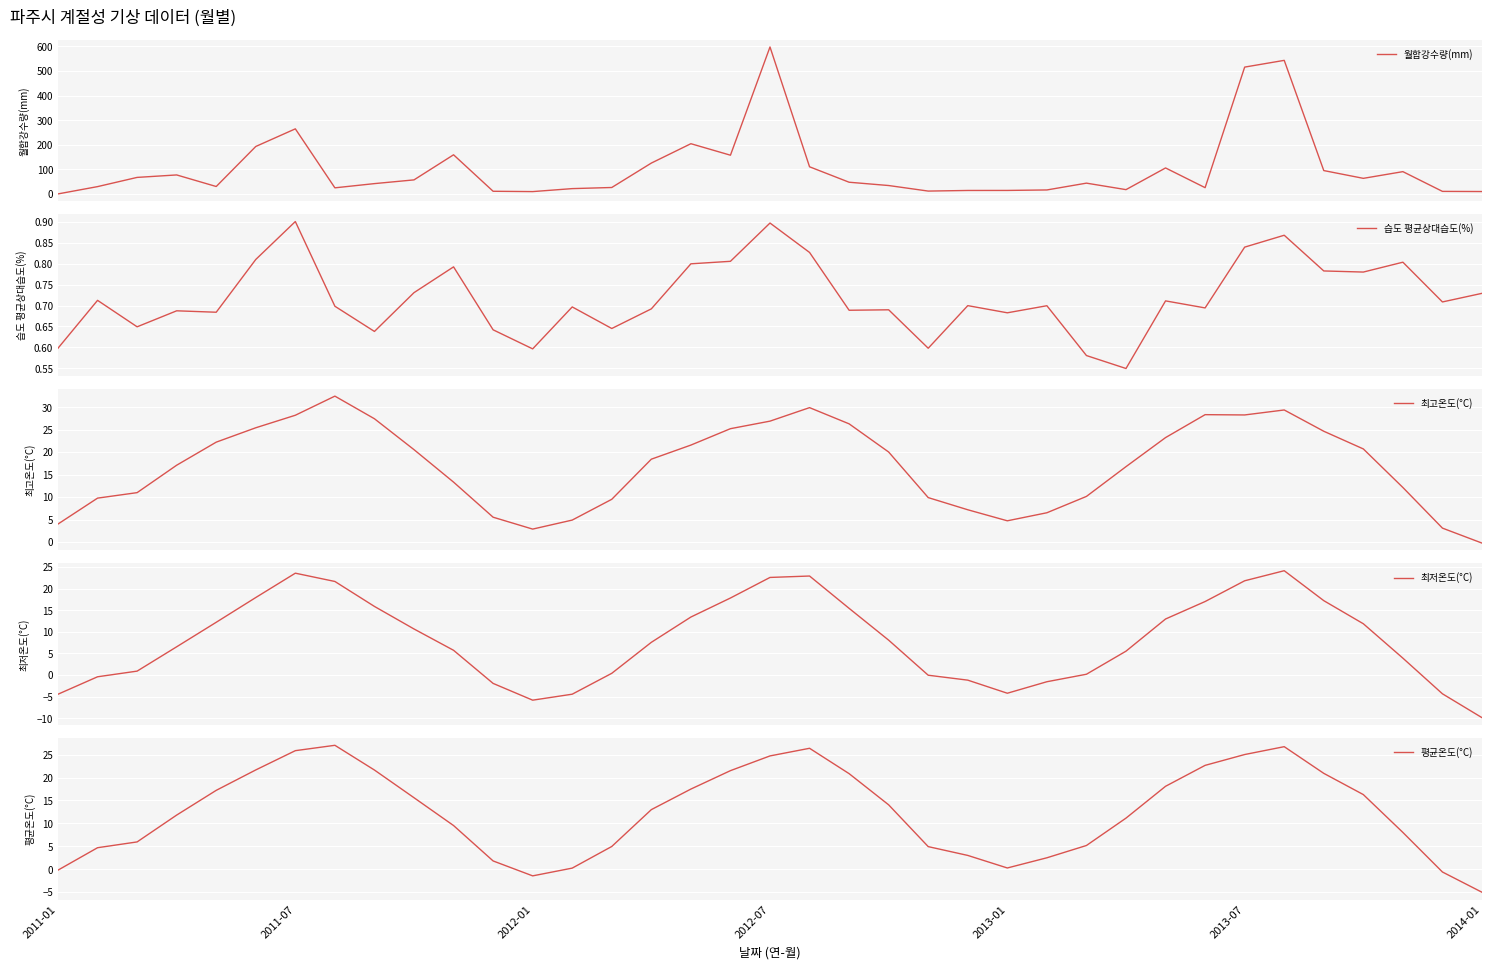

At which label does 평균온도(°C) reach its minimum?

2014-01